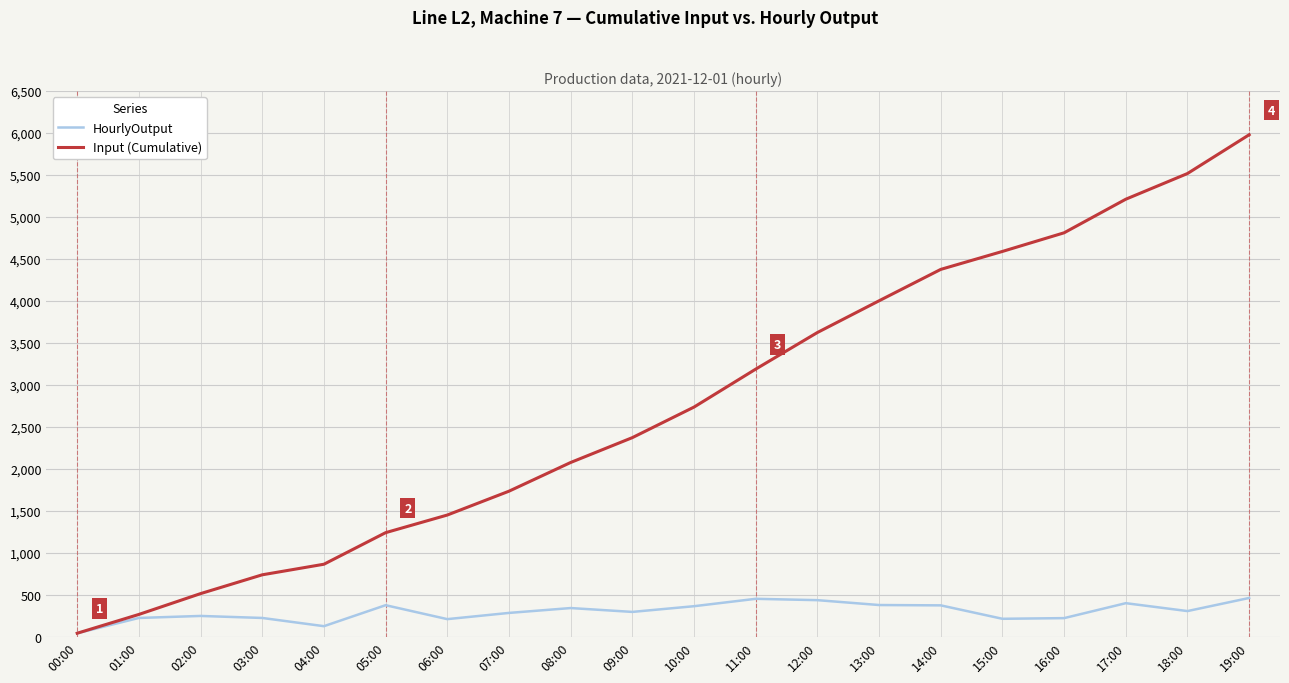

Is the value of Input (Cumulative) at 18:00 greater than the value of HourlyOutput at 04:00?

Yes